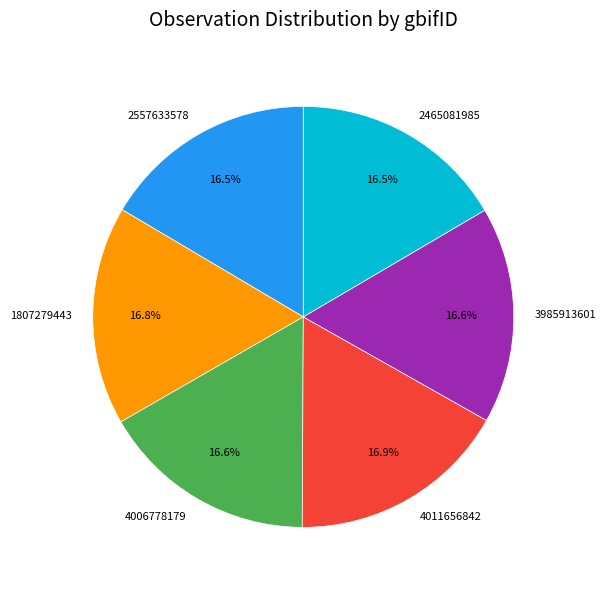

Does 3985913601 represent more than half of the total?

No